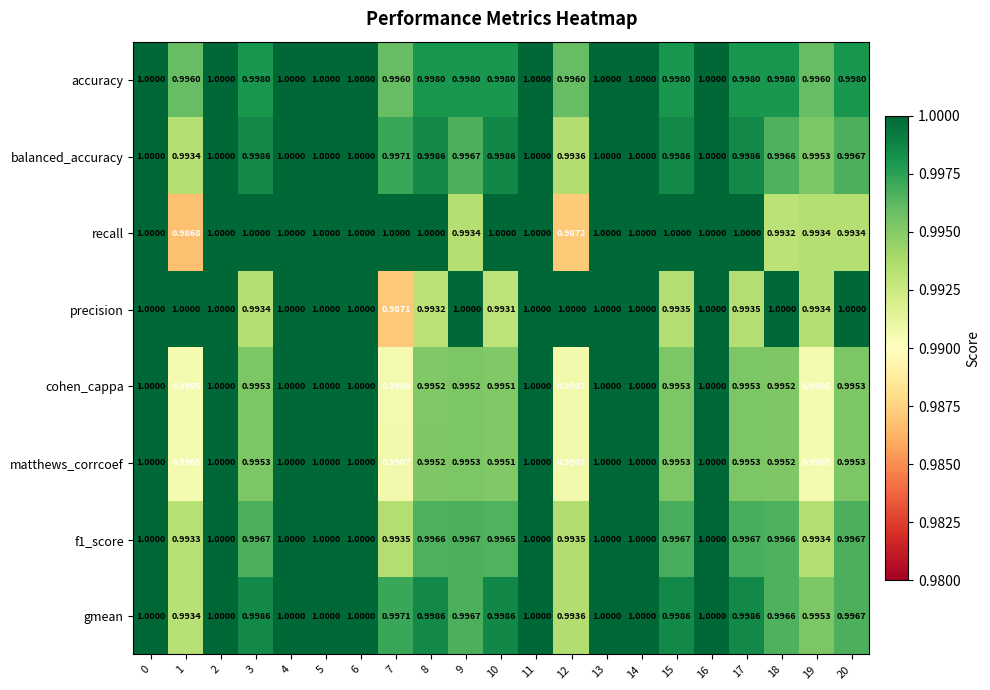

How many distinct data groups are displayed?

8